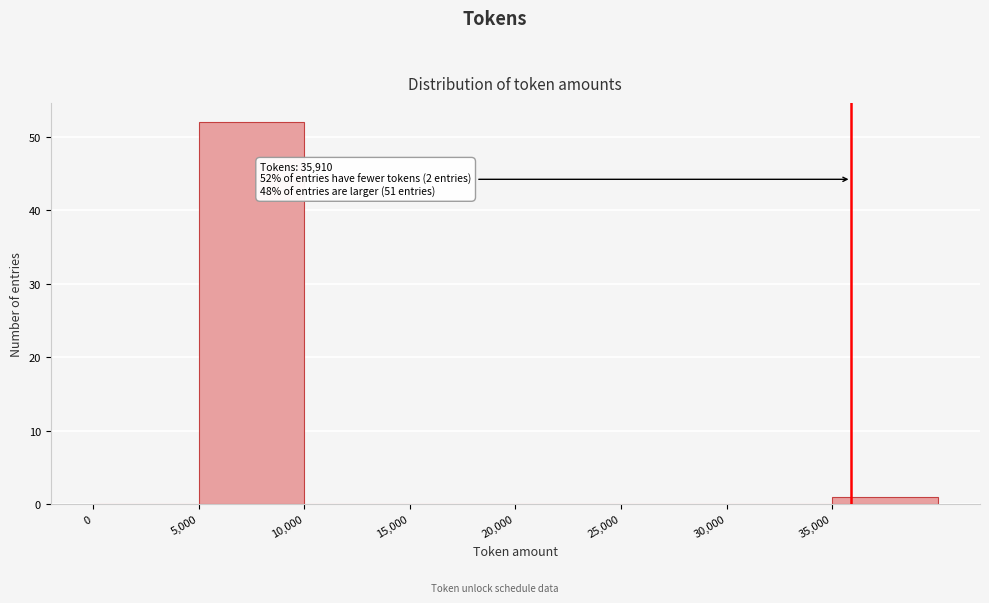

Over which range of the x-axis is the bar tallest?

5000 to 10000